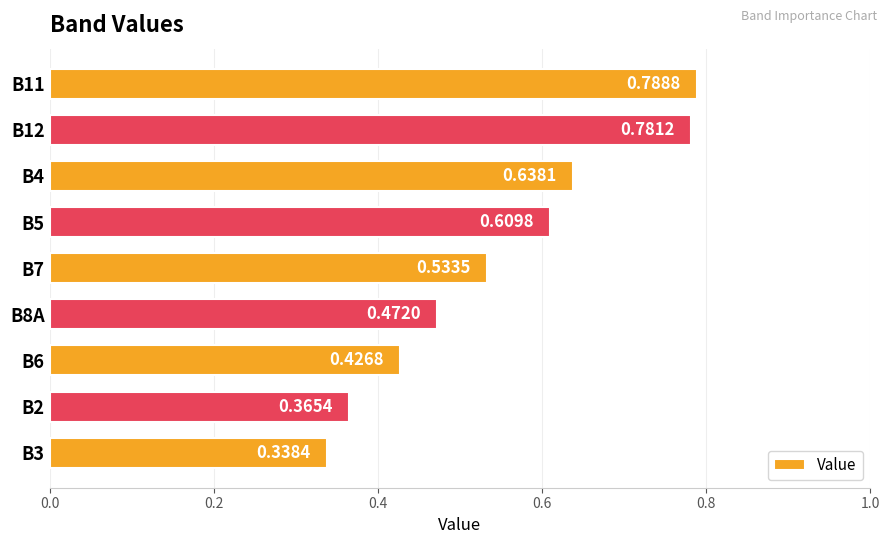

What is the sum of the values at B4 and B6?

1.1